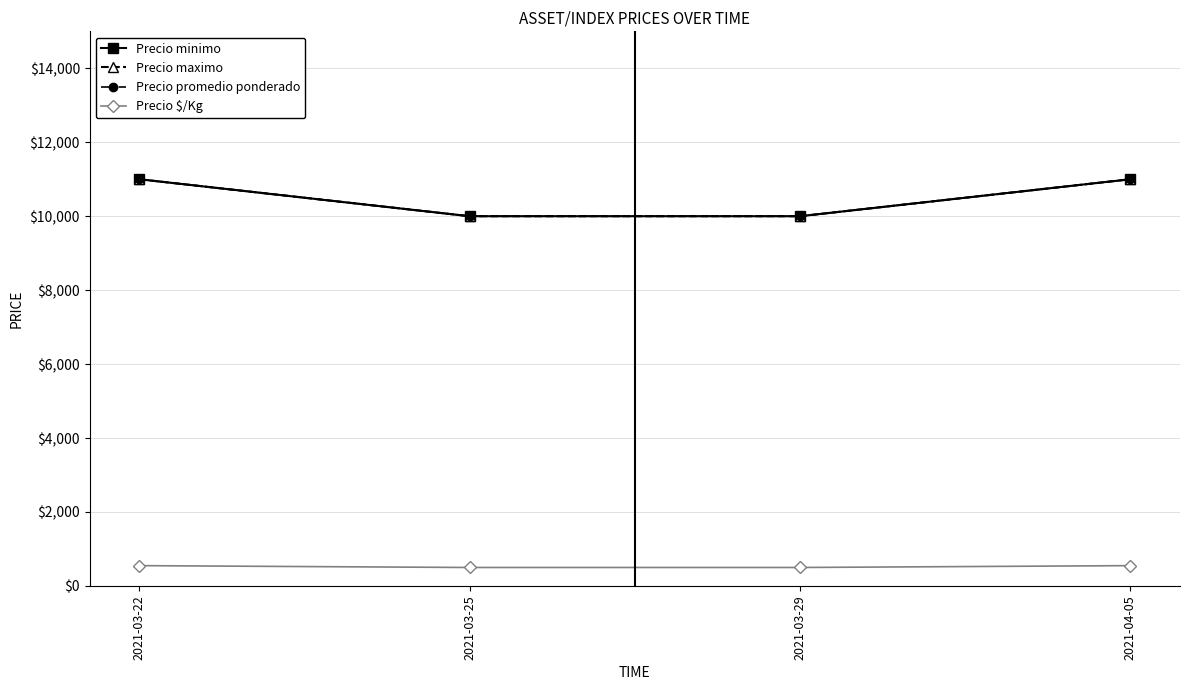

What is the label of the 3rd point from the left?

2021-03-29